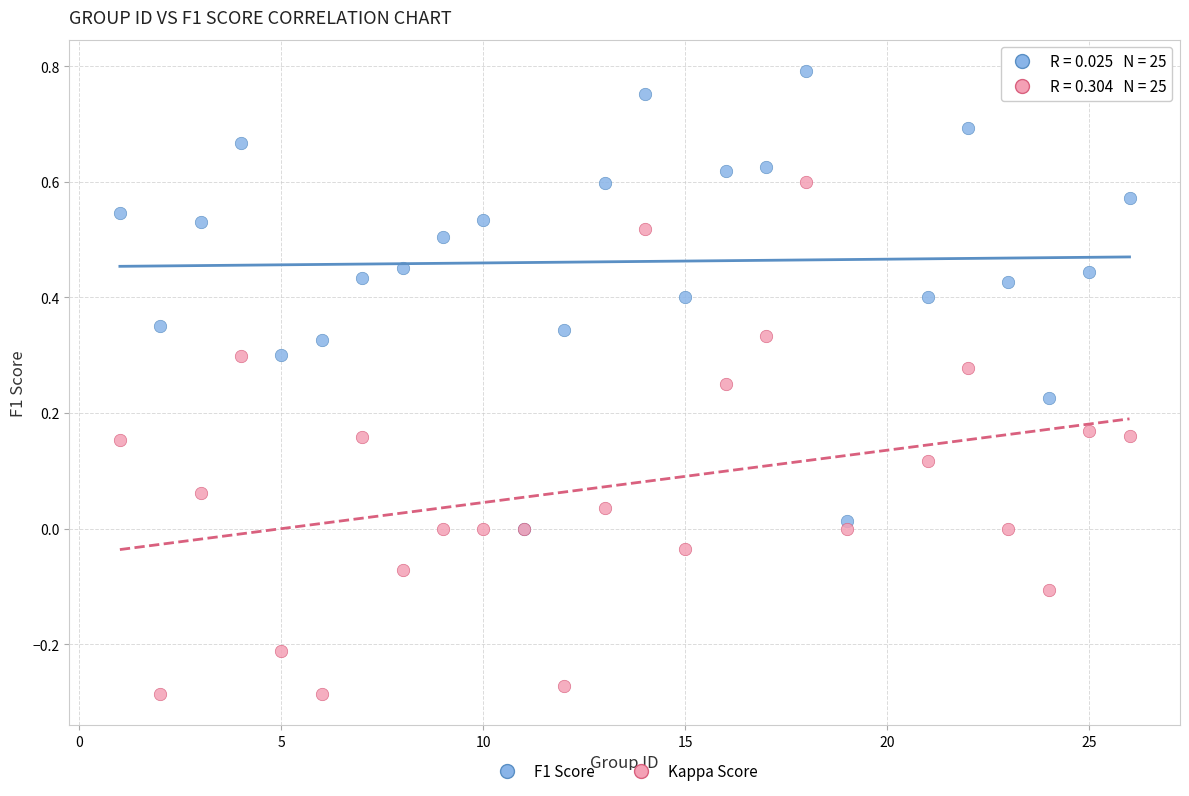

Which series has the largest Y range (max minus min)?

Kappa Score